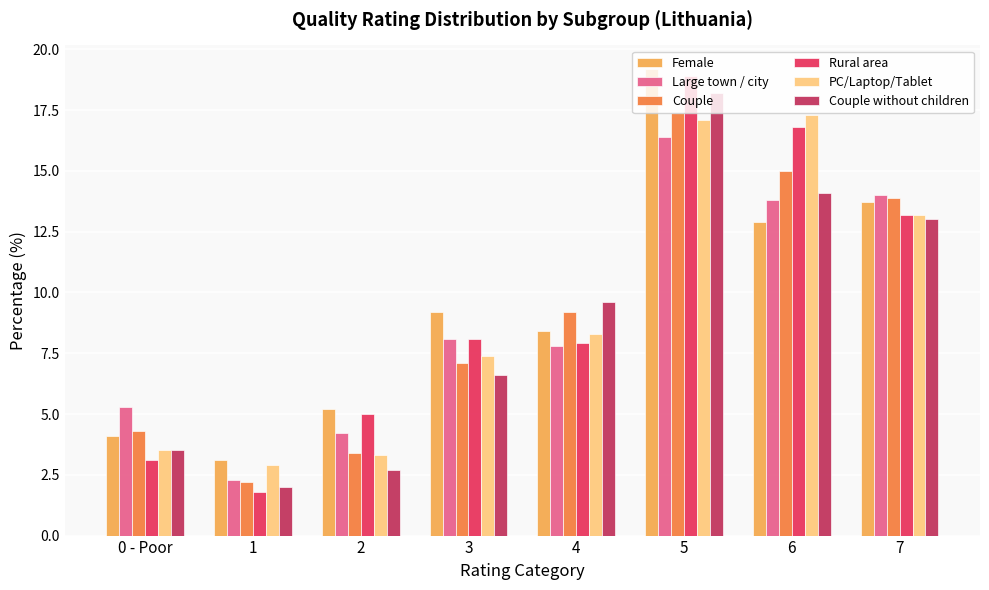

What is the approximate value of Rural area at 1?

1.8